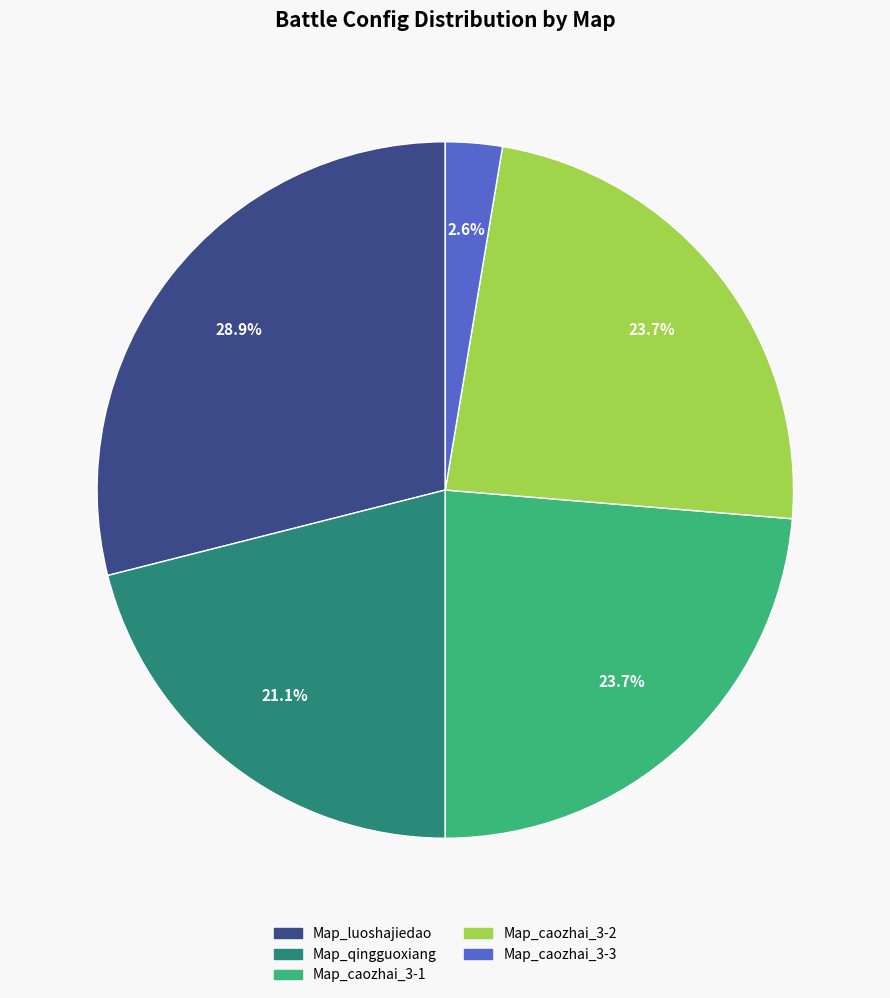

Between Map_caozhai_3-3 and Map_caozhai_3-2, which is larger?

Map_caozhai_3-2